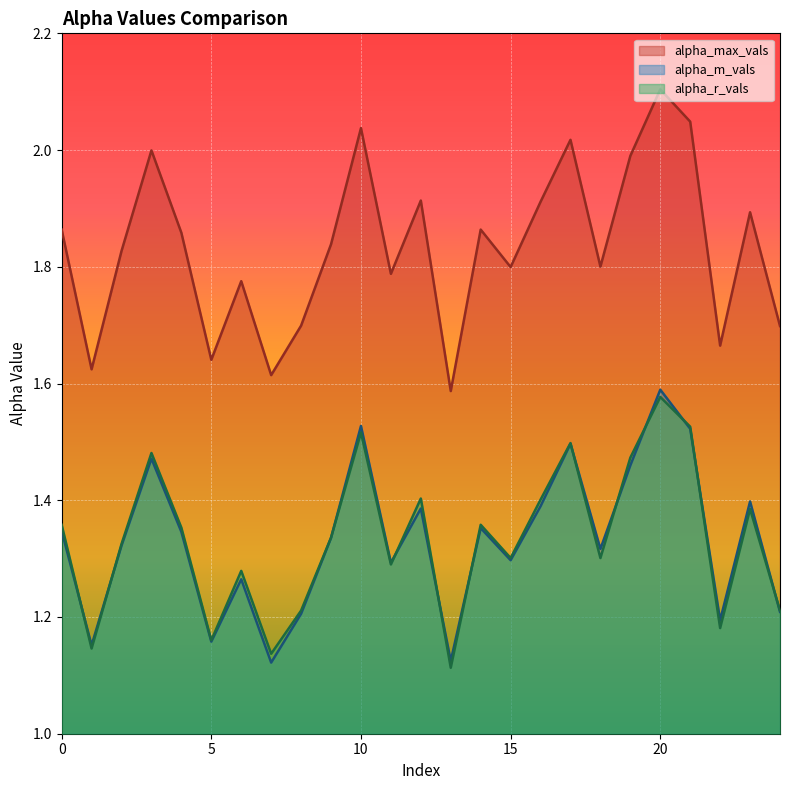

Is the value of alpha_r_vals at 10 greater than the value of alpha_max_vals at 8?

No